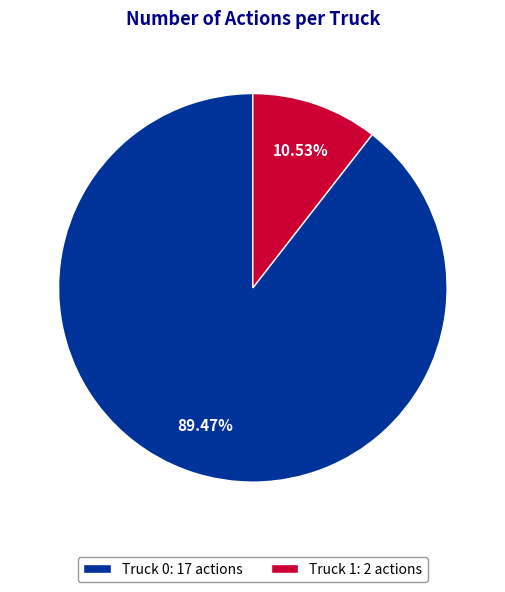

To the nearest percent, what is the difference between the largest and smallest slice percentages?

79%